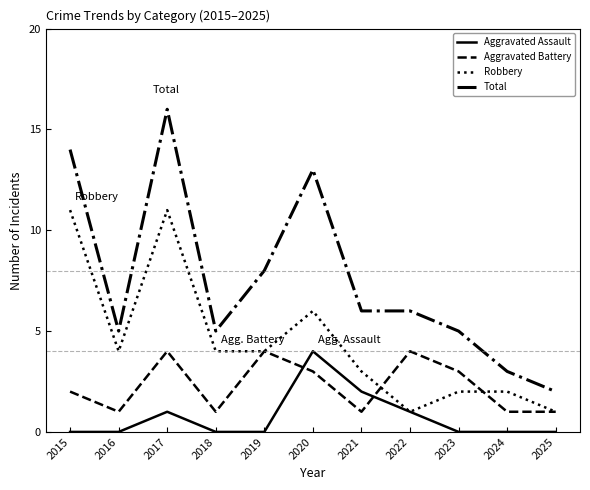

What is the greatest value displayed?

16